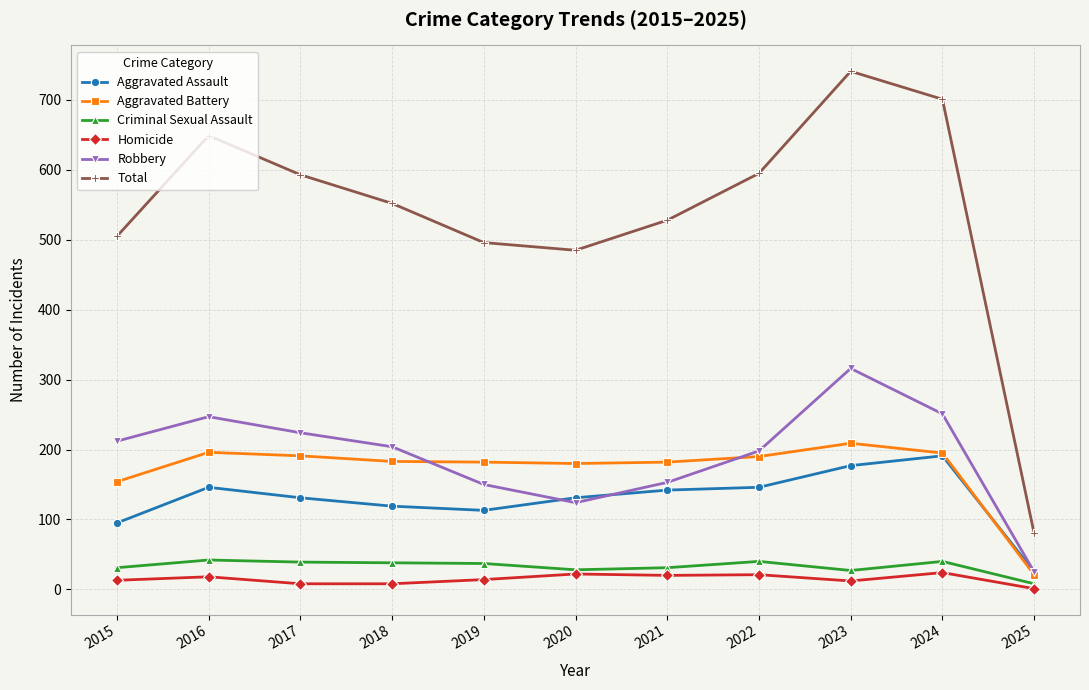

Which series has the largest total across all categories?

Total